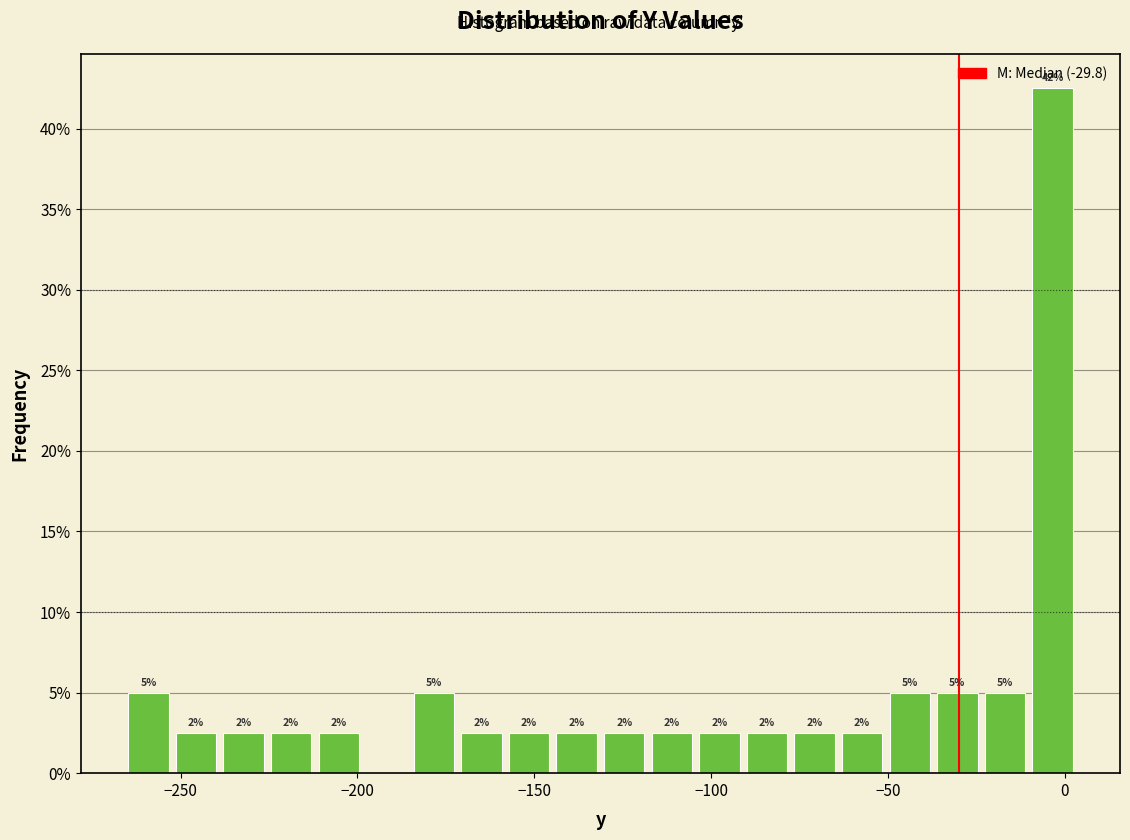

Read against the x-axis, roughly where is the centre of the tallest bar?

-5